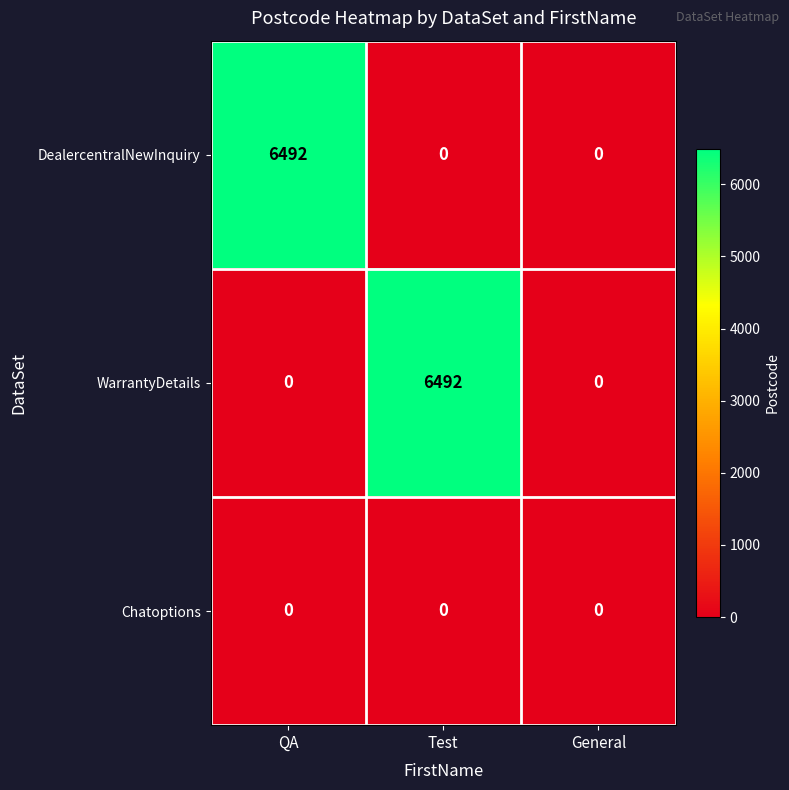

What is the difference between the highest and lowest values at QA?

6492